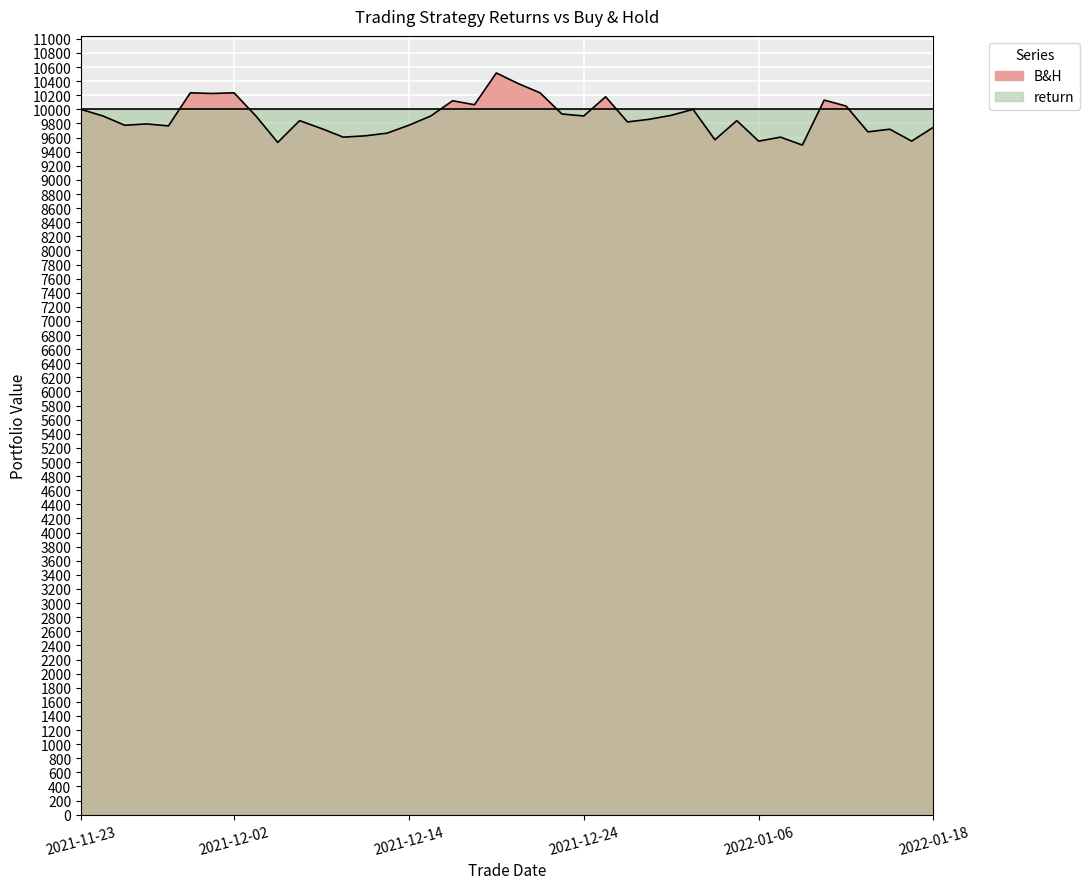

Reading left to right, what are all the values shown in this chart?

2021-11-23=10000.0	2021-11-24=9906.2	2021-11-25=9774.9	2021-11-26=9793.6	2021-11-29=9765.5	2021-11-30=10234.5	2021-12-01=10225.1	2021-12-02=10234.5	2021-12-03=9906.2	2021-12-06=9531.0	2021-12-07=9840.5	2021-12-08=9728.0	2021-12-09=9606.0	2021-12-10=9624.8	2021-12-13=9662.3	2021-12-14=9774.9	2021-12-15=9906.2	2021-12-16=10121.9	2021-12-17=10065.7	2021-12-20=10515.9	2021-12-21=10365.8	2021-12-22=10234.5	2021-12-23=9934.3	2021-12-24=9906.2	2021-12-27=10178.2	2021-12-28=9821.8	2021-12-29=9859.3	2021-12-30=9915.6	2021-12-31=10000.0	2022-01-04=9568.5	2022-01-05=9840.5	2022-01-06=9549.8	2022-01-07=9606.0	2022-01-10=9493.5	2022-01-11=10131.3	2022-01-12=10046.9	2022-01-13=9681.1	2022-01-14=9718.6	2022-01-17=9549.8	2022-01-18=9746.7